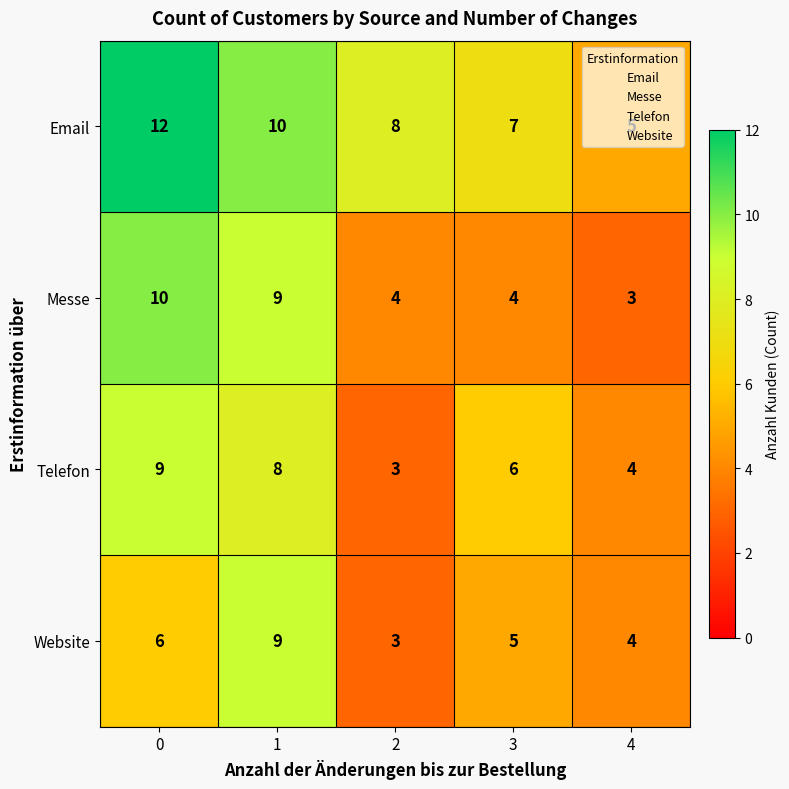

What is the total value across all series at 4?

16